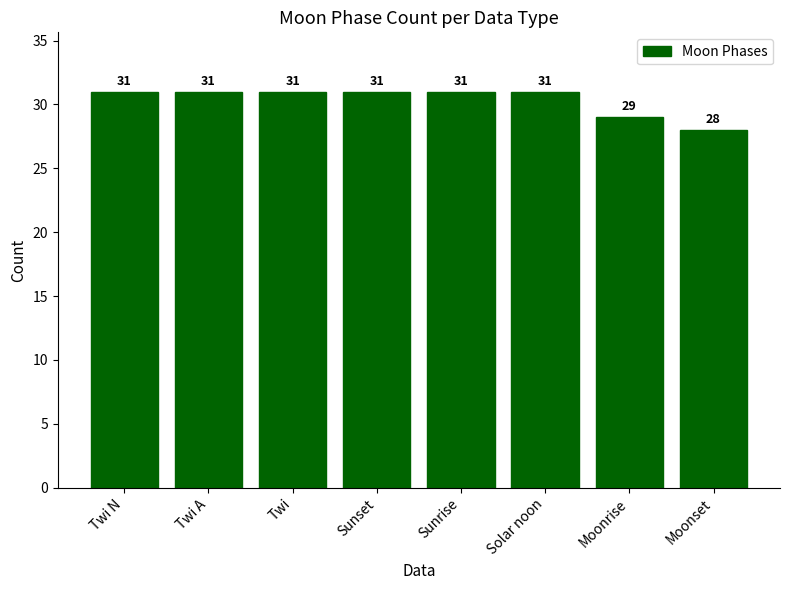

Reading right to left, list all the values displayed in this chart.

Moonset=28	Moonrise=29	Solar noon=31	Sunrise=31	Sunset=31	Twi=31	Twi A=31	Twi N=31